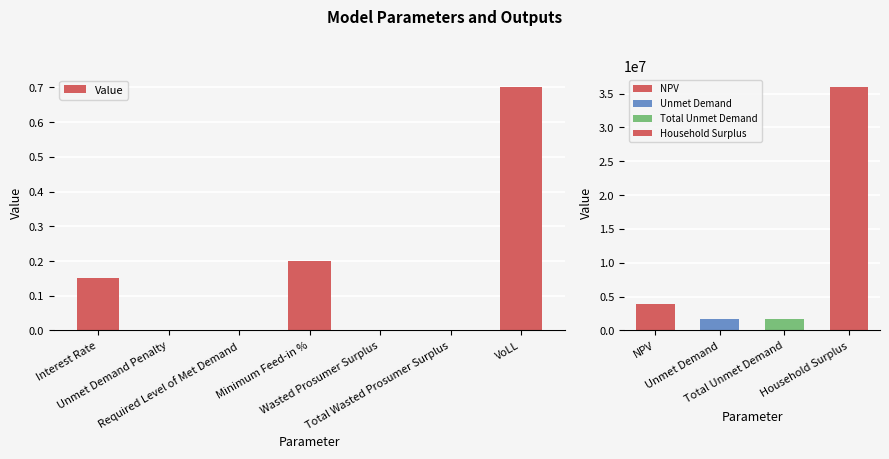

Rank the categories by value from lowest to highest.

Unmet Demand Penalty, Required Level of Met Demand, Wasted Prosumer Surplus, Total Wasted Prosumer Surplus, Interest Rate, Minimum Feed-in %, VoLL